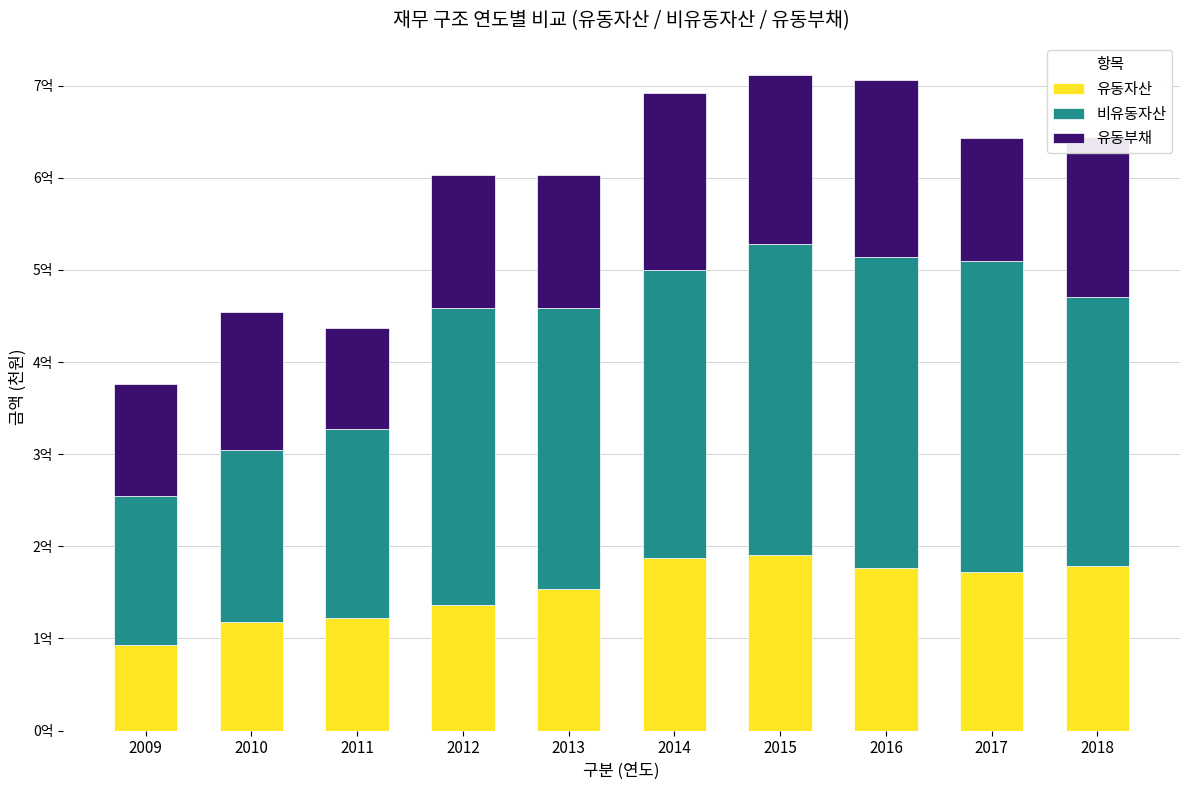

What is the difference between the second highest and second lowest values in the 유동자산 series?

69161931